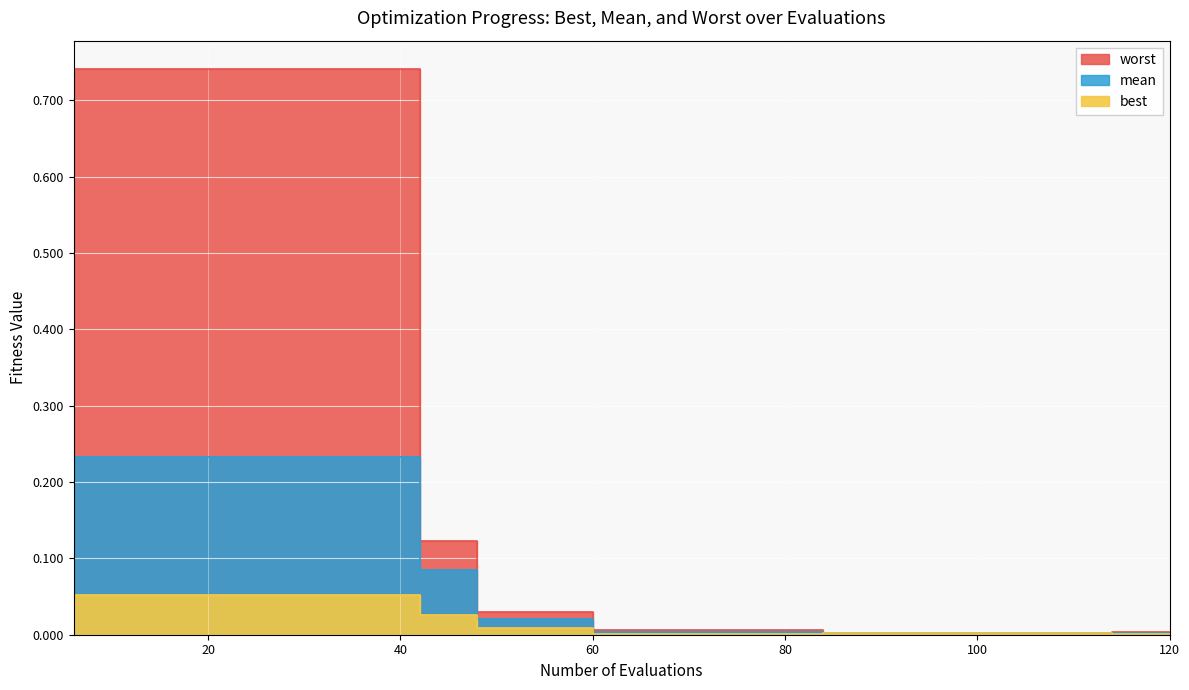

Reading left to right, list all the values displayed in this chart.

worst: 6=0.7	12=0.7	18=0.7	24=0.7	30=0.7	36=0.7	42=0.1	48=0.0	54=0.0	60=0.0	66=0.0	72=0.0	78=0.0	84=0.0	90=0.0	96=0.0	102=0.0	108=0.0	114=0.0	120=0.0
mean: 6=0.2	12=0.2	18=0.2	24=0.2	30=0.2	36=0.2	42=0.1	48=0.0	54=0.0	60=0.0	66=0.0	72=0.0	78=0.0	84=0.0	90=0.0	96=0.0	102=0.0	108=0.0	114=0.0	120=0.0
best: 6=0.1	12=0.1	18=0.1	24=0.1	30=0.1	36=0.1	42=0.0	48=0.0	54=0.0	60=0.0	66=0.0	72=0.0	78=0.0	84=0.0	90=0.0	96=0.0	102=0.0	108=0.0	114=0.0	120=0.0